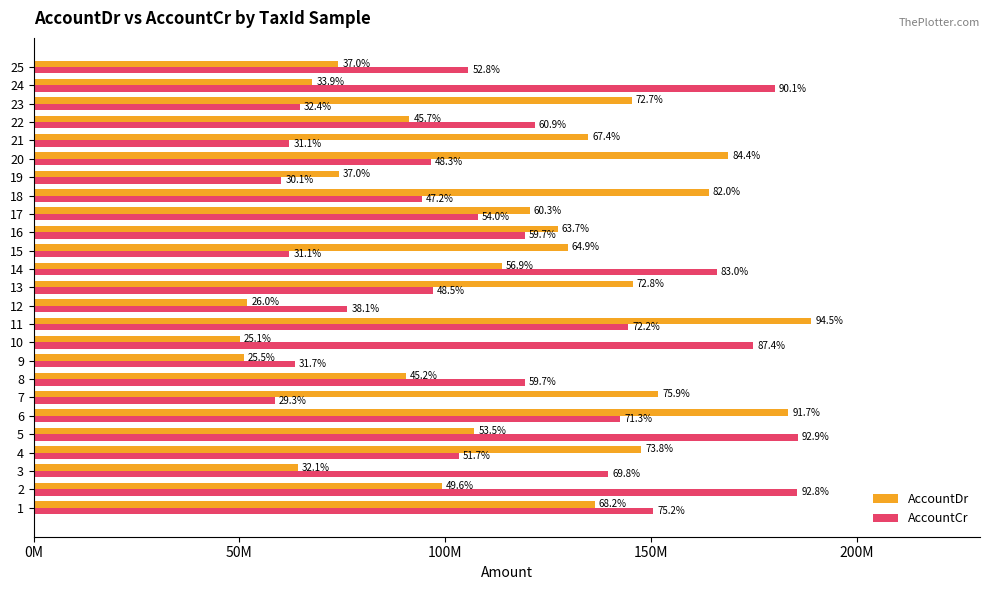

Read the AccountDr value at 16.

127377629